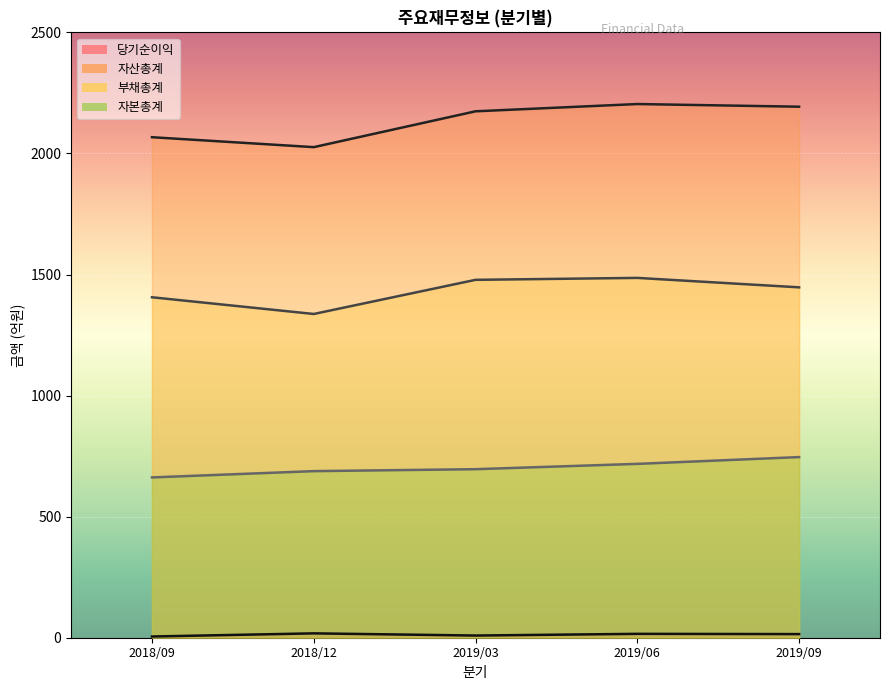

Reading right to left, transcribe all the data shown in this chart.

당기순이익: 15	16	9	18	5
자산총계: 2193	2204	2174	2026	2067
부채총계: 1447	1486	1478	1337	1406
자본총계: 746	718	696	688	662